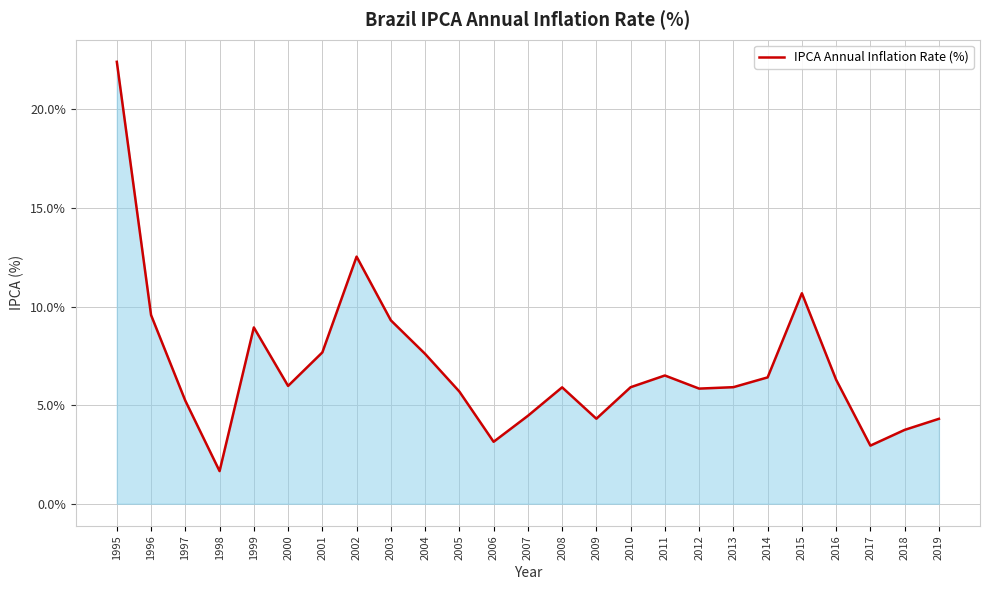

How many series are shown in this chart?

1